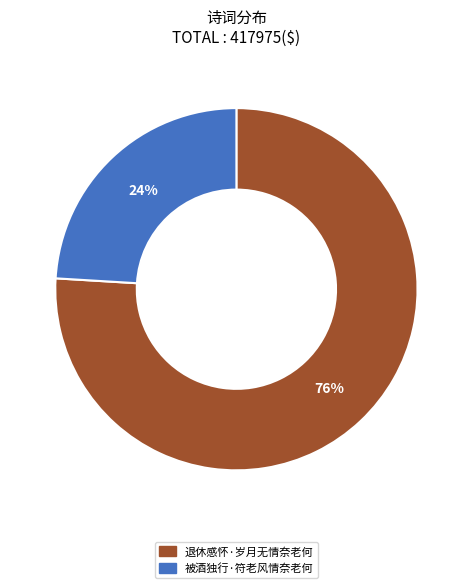

Is the sum of 被酒独行·符老风情奈老何 and 退休感怀·岁月无情奈老何 greater than half?

Yes